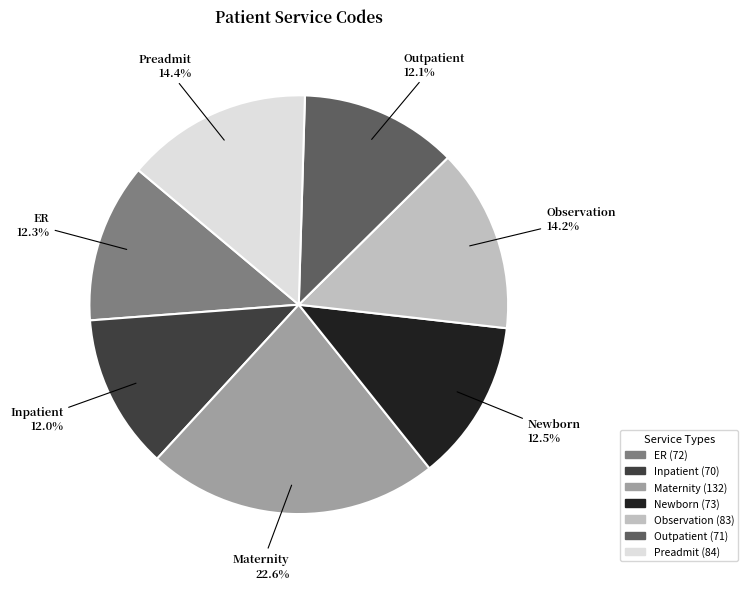

Does Inpatient represent more than half of the total?

No